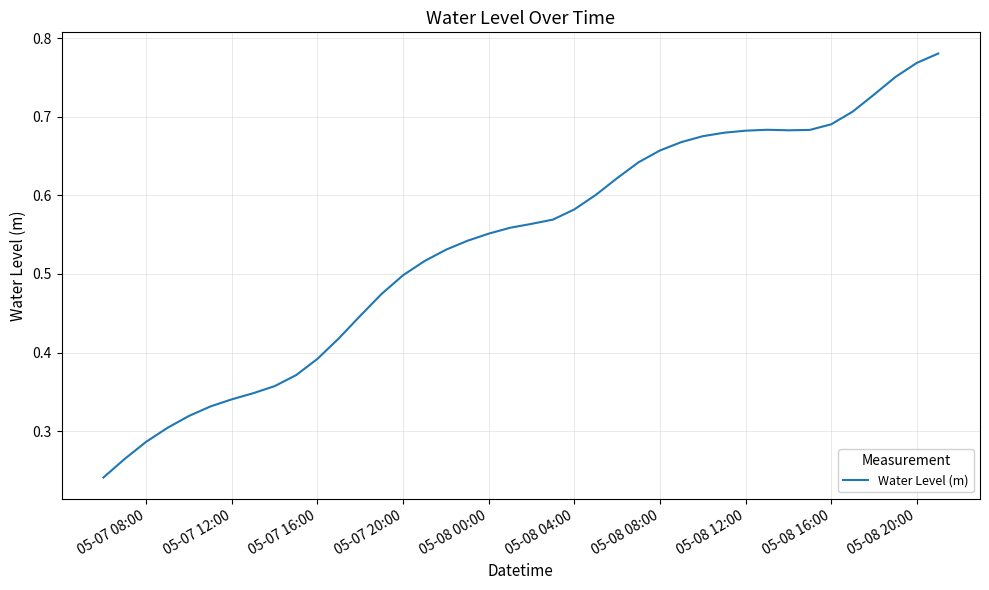

Is it true that the value at 05-07 20:00 is 0.5?

True